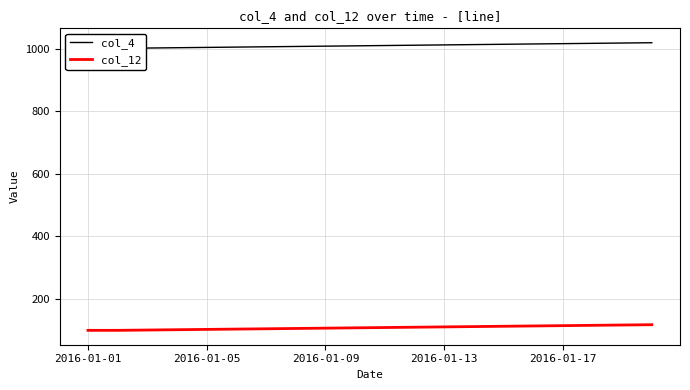

Which series has the widest spread of values?

col_4